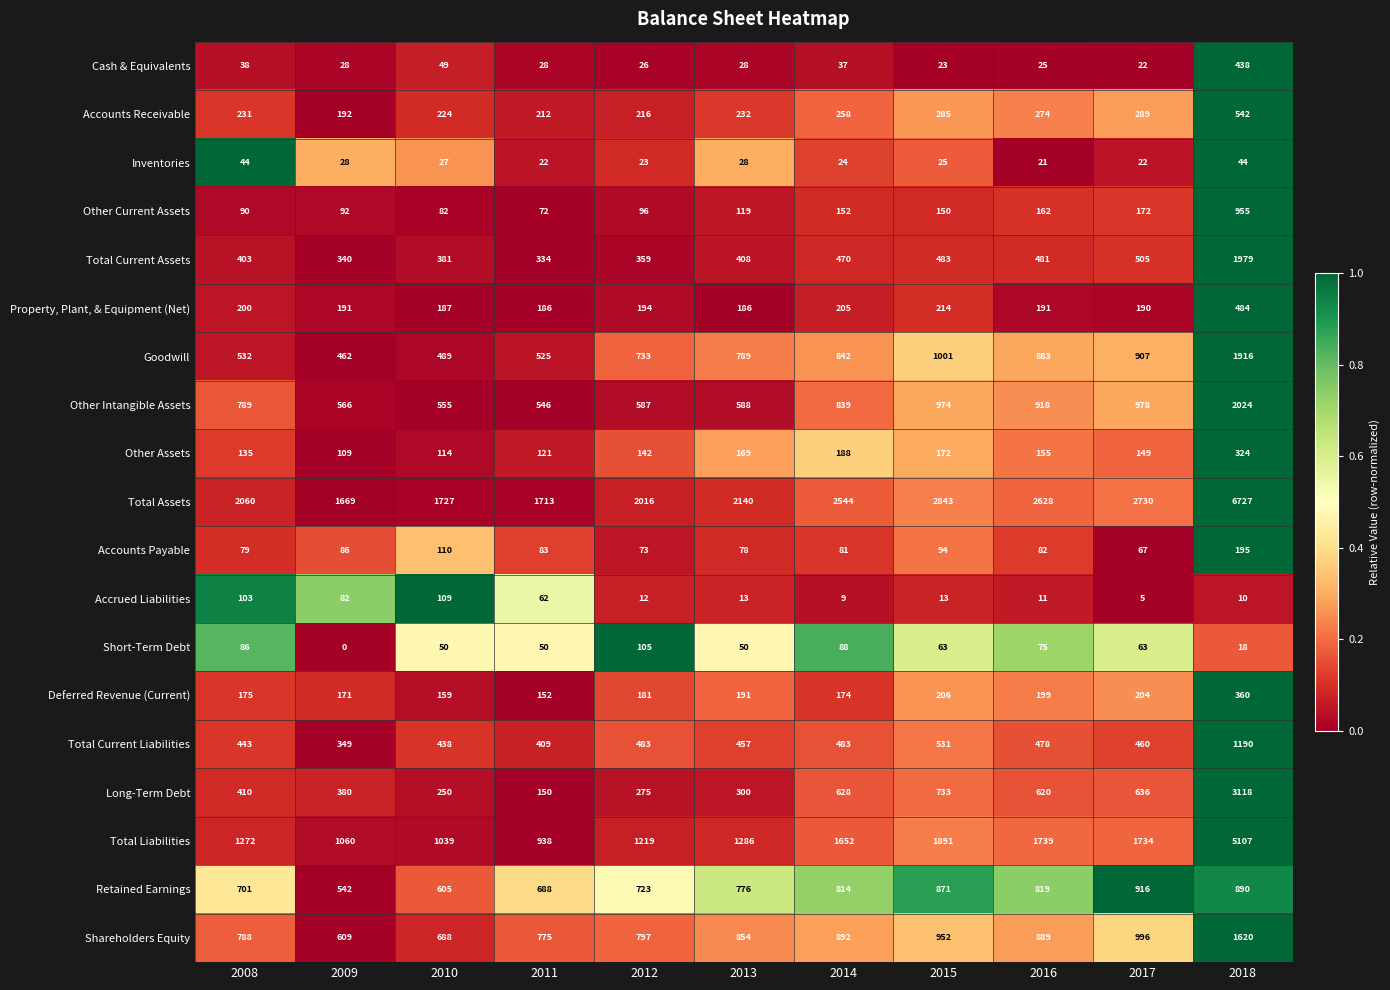

At 2014, list the series in order from smallest to largest.

Accrued Liabilities, Inventories, Cash & Equivalents, Accounts Payable, Short-Term Debt, Other Current Assets, Deferred Revenue (Current), Other Assets, Property, Plant, & Equipment (Net), Accounts Receivable, Total Current Assets, Total Current Liabilities, Long-Term Debt, Retained Earnings, Other Intangible Assets, Goodwill, Shareholders Equity, Total Liabilities, Total Assets